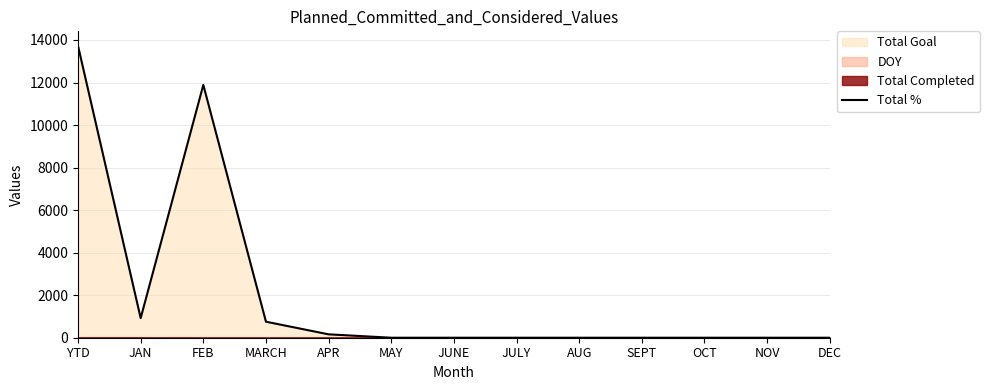

What is the maximum value shown in the chart?

13721